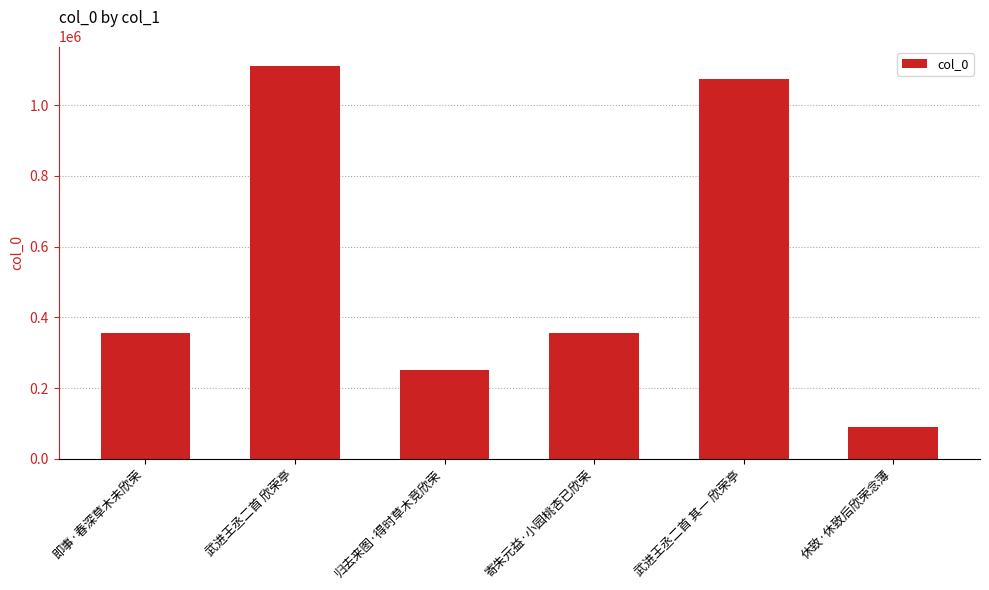

What is the label of the 1st bar from the right?

休致·休致后欣荣念薄